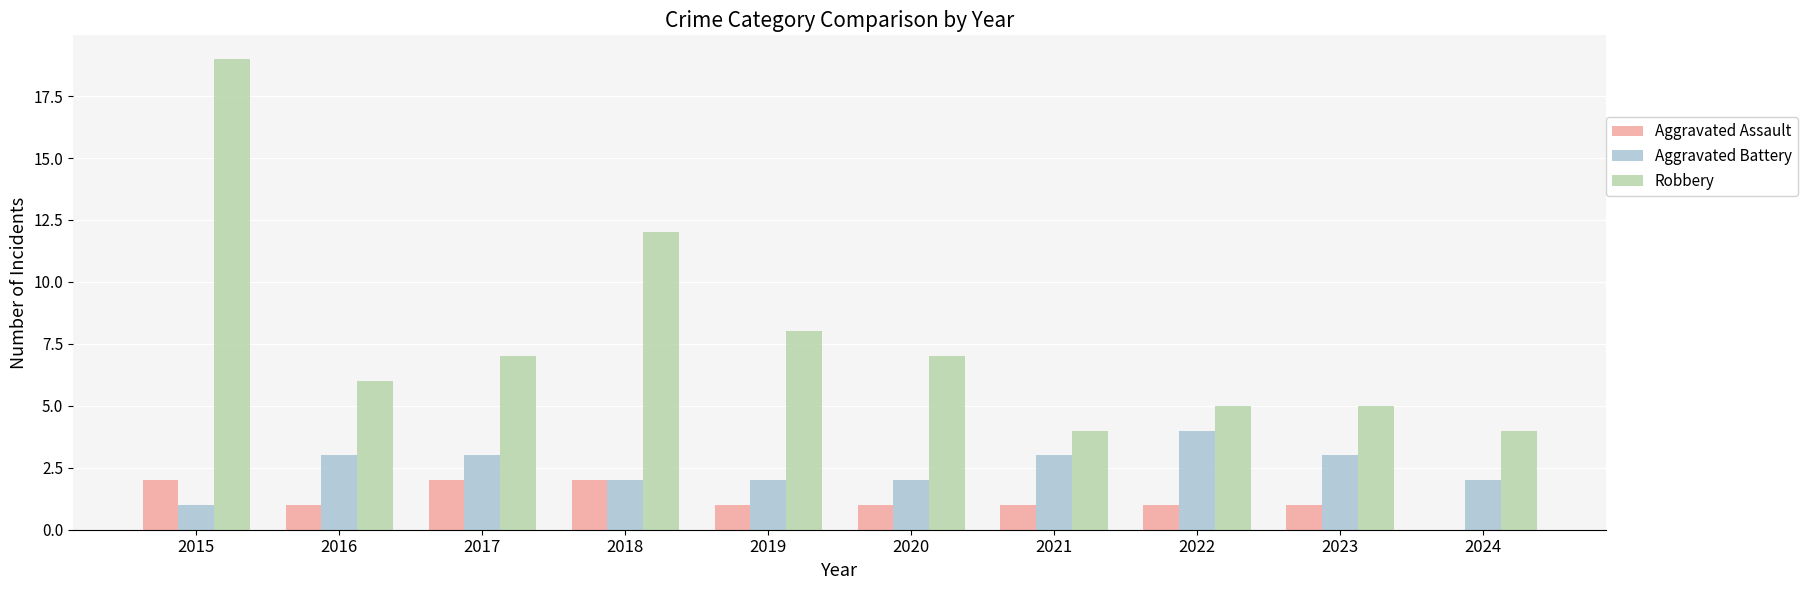

Does the chart contain stacked bars?

No